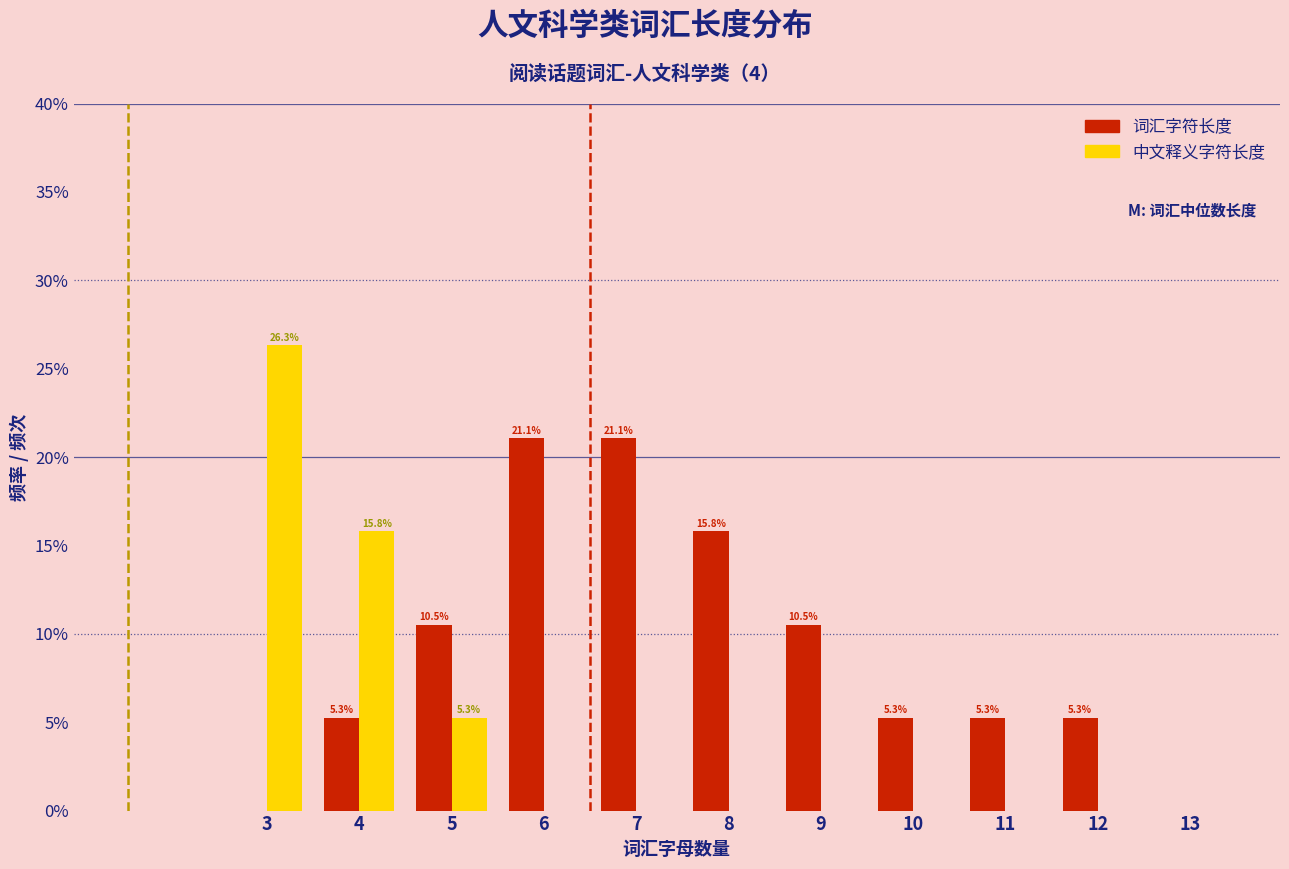

Reading right to left, list all the values displayed in this chart.

词汇字符长度: 13=0.0	12=5.3	11=5.3	10=5.3	9=10.5	8=15.8	7=21.1	6=21.1	5=10.5	4=5.3	3=0.0
中文释义字符长度: 13=0.0	12=0.0	11=0.0	10=0.0	9=0.0	8=0.0	7=0.0	6=0.0	5=5.3	4=15.8	3=26.3